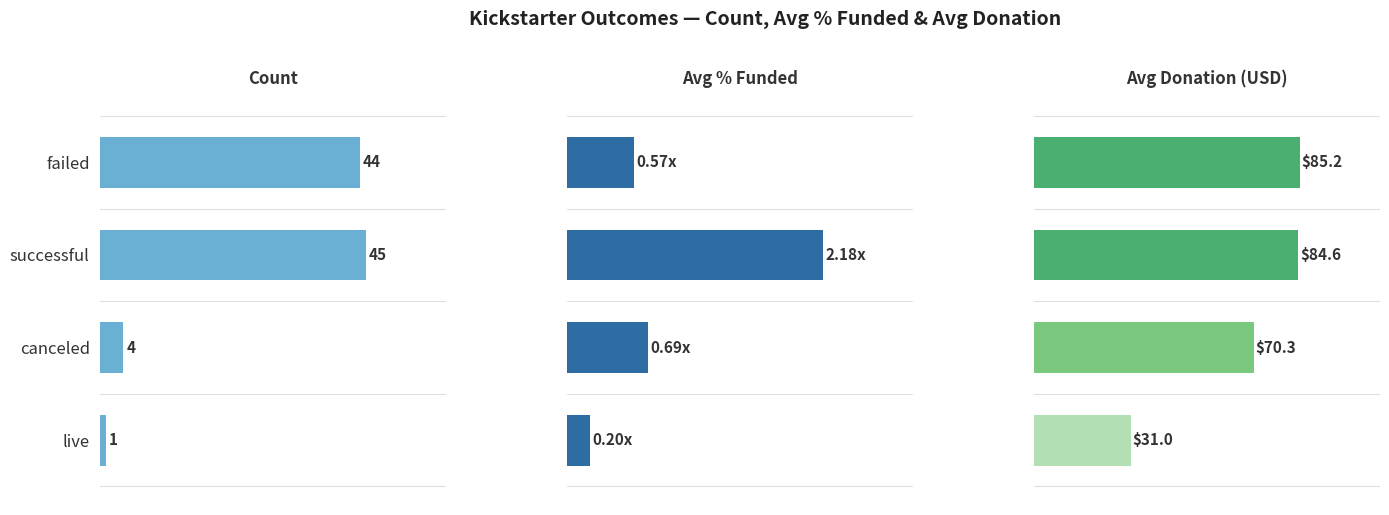

Which series has the largest total across all categories?

Avg Donation